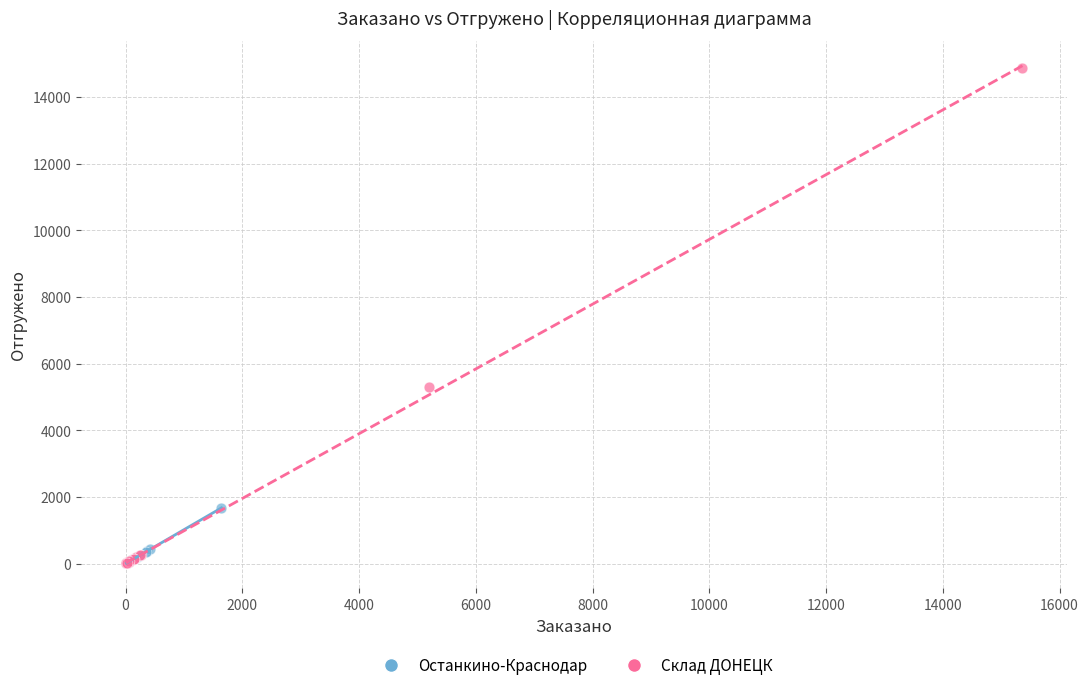

Which series reaches the maximum Y coordinate?

Склад ДОНЕЦК